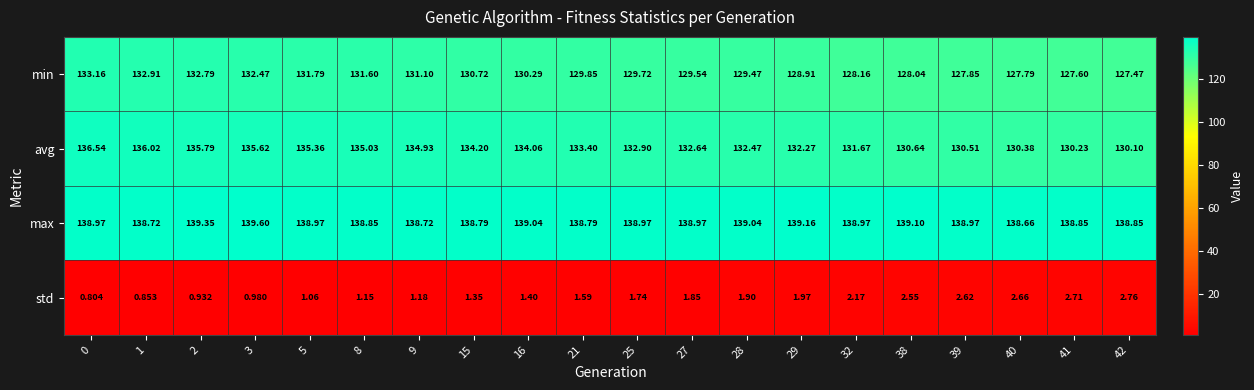

What is the total value across all series at 3?

408.7